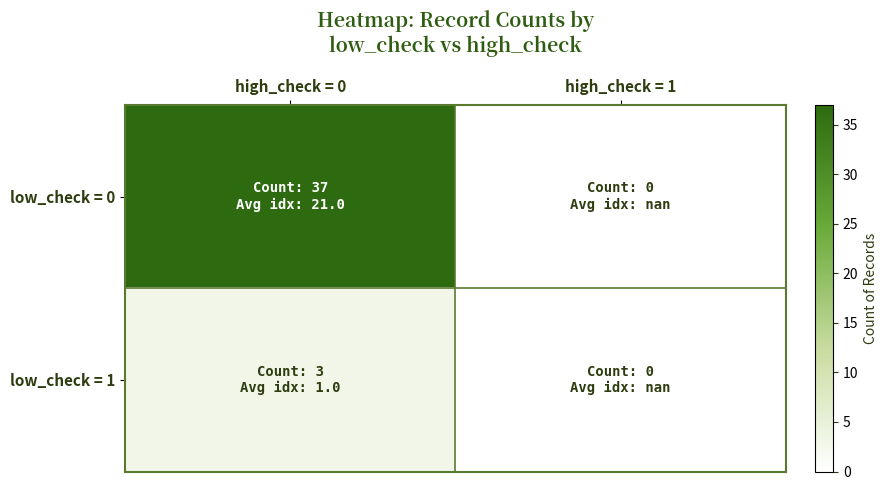

How many categories are shown in the chart?

2